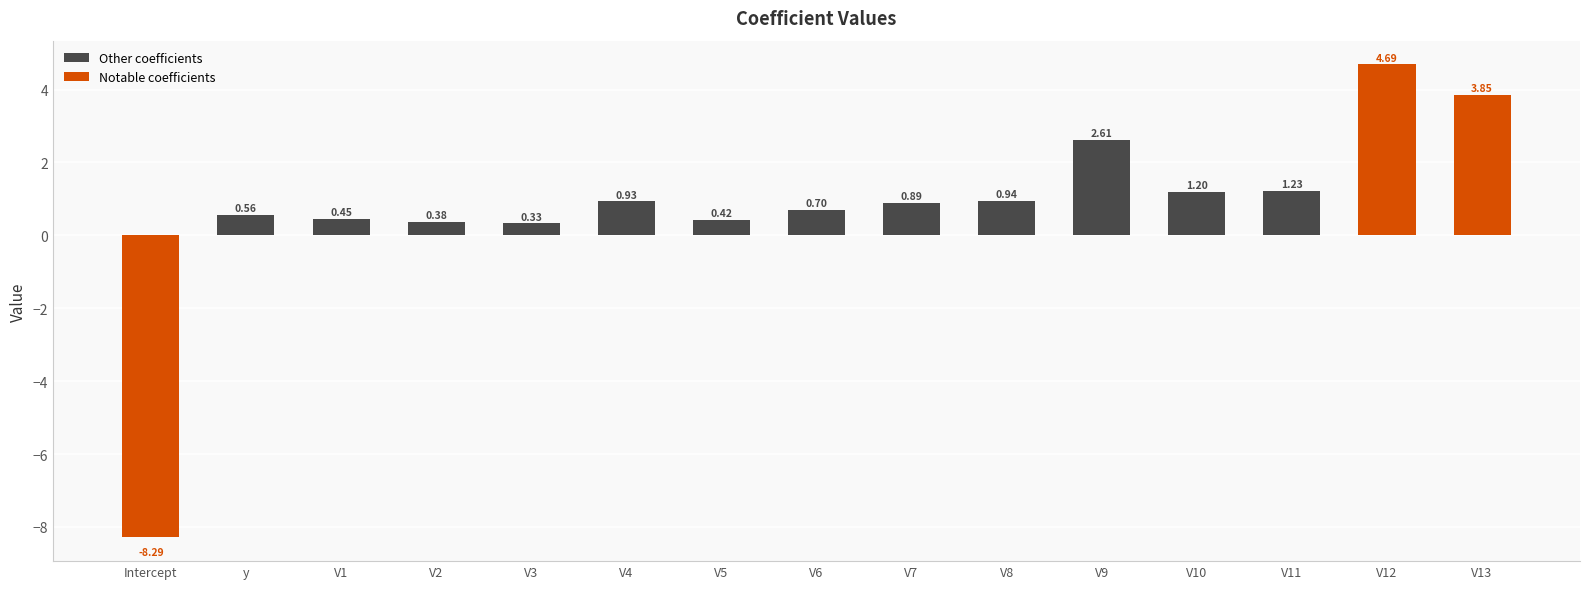

What is the value of the 14th bar from the left?

4.7